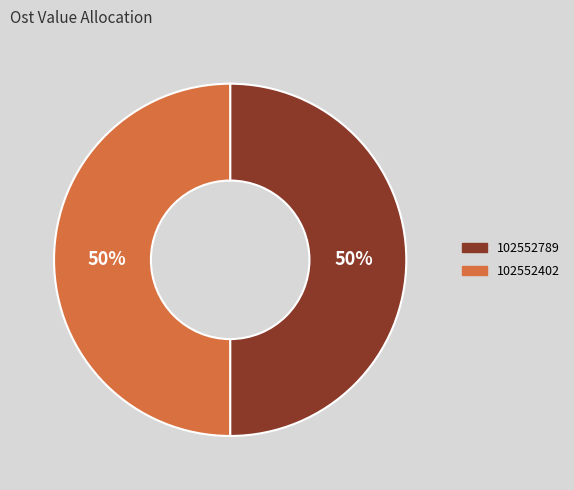

The 102552789 slice represents 50% of the pie. True or false?

True